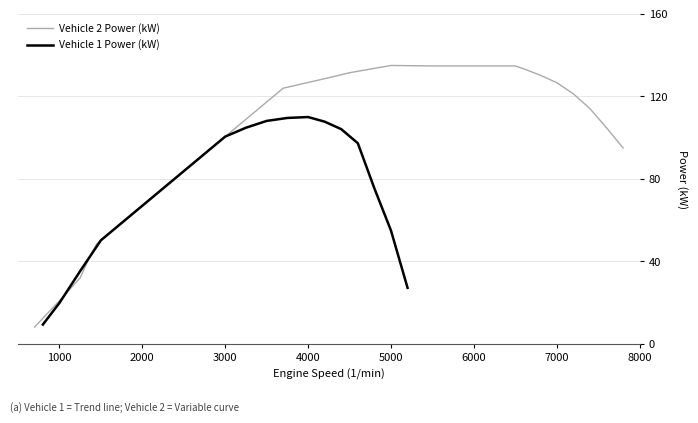

At how many categories does at least one series exceed 63?

15